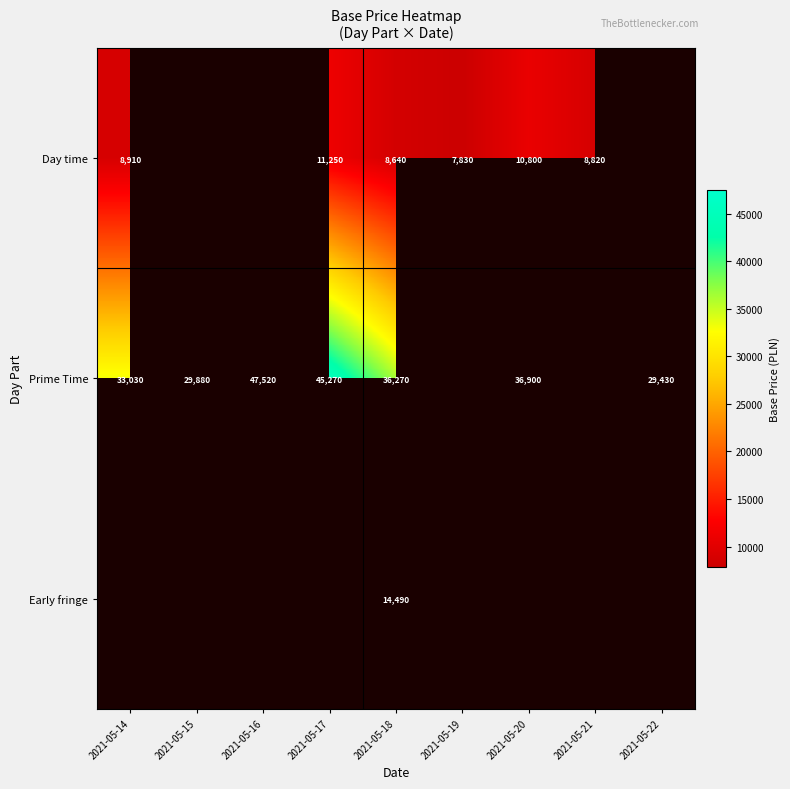

True or false: Day time has a value of 10800 at 2021-05-20.

True